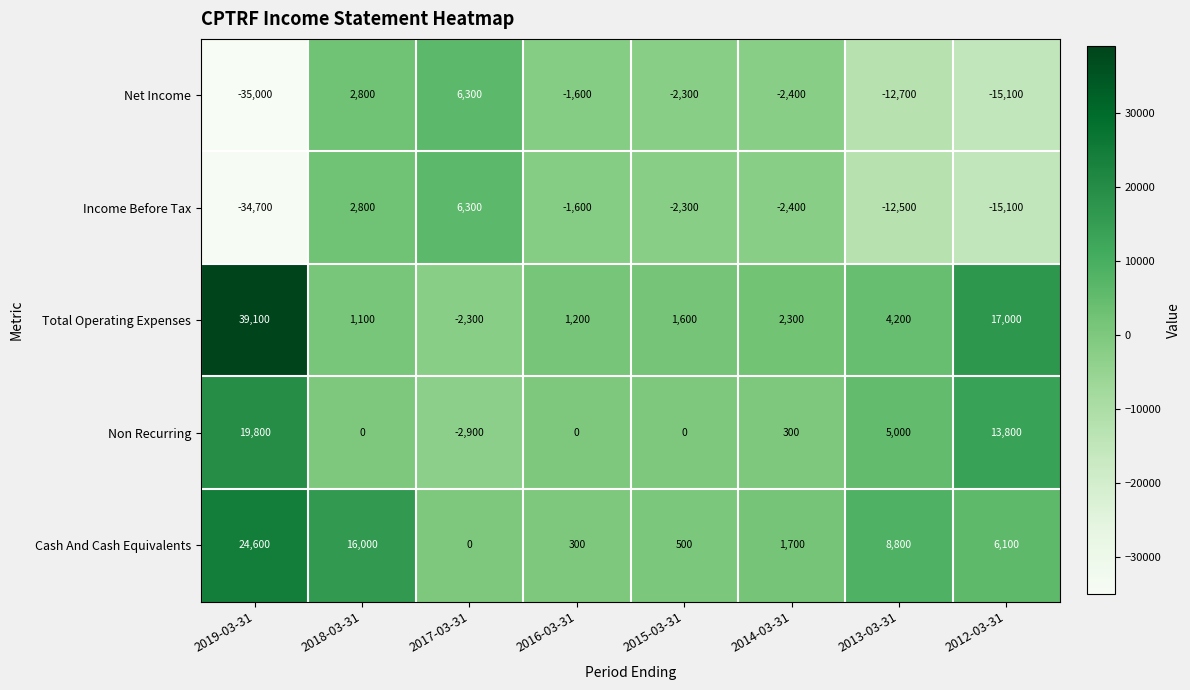

List the labels in order of Cash And Cash Equivalents value, smallest first.

2017-03-31, 2016-03-31, 2015-03-31, 2014-03-31, 2012-03-31, 2013-03-31, 2018-03-31, 2019-03-31